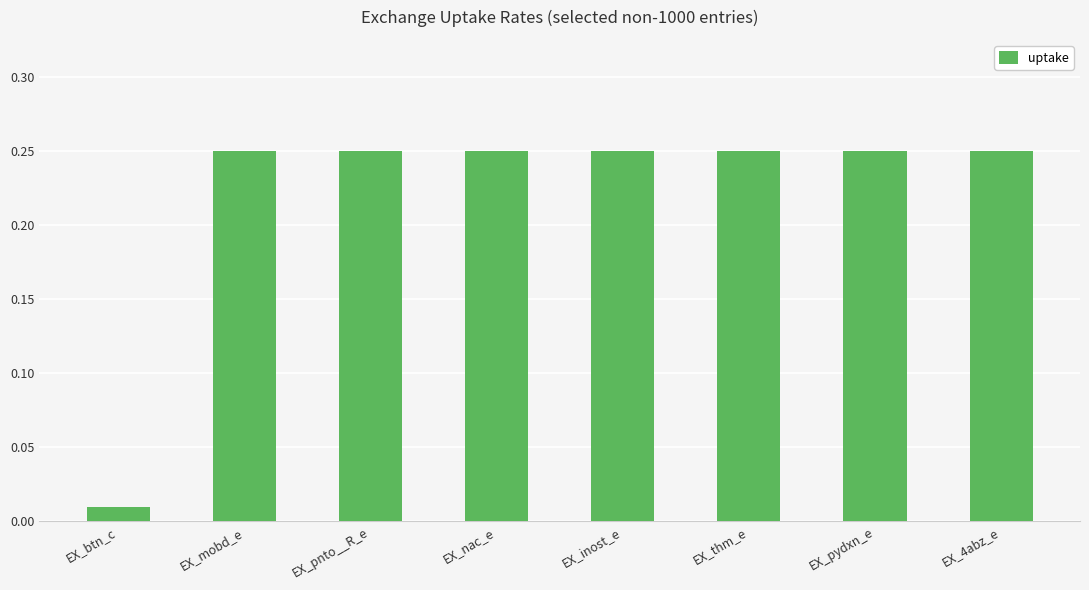

What is the sum of the values at EX_pydxn_e and EX_pnto__R_e?

0.5